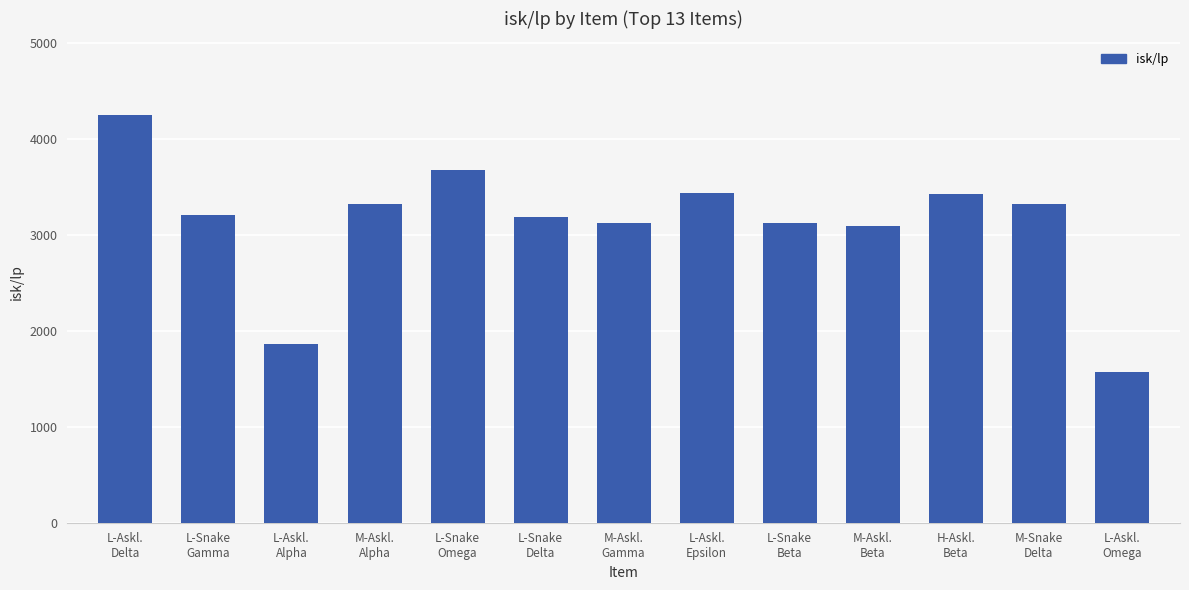

What is the sum of the values at L-Snake
Beta and L-Snake
Delta?

6317.5